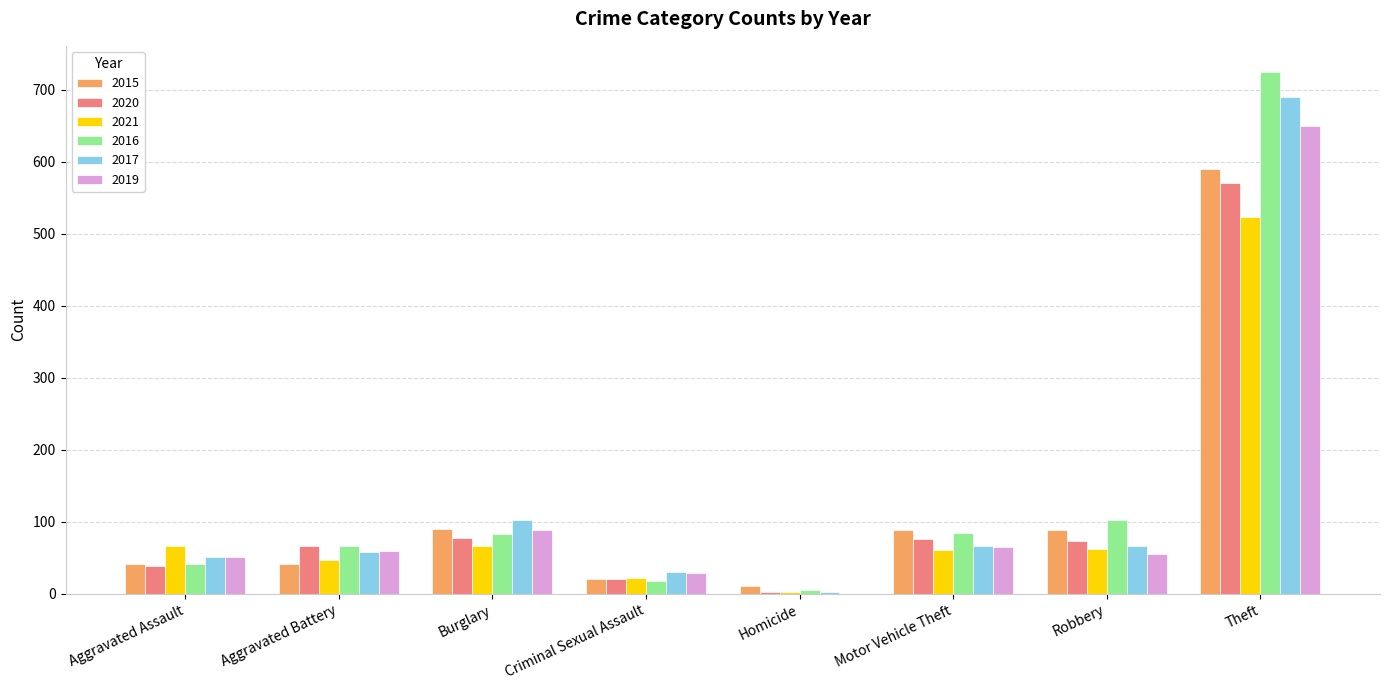

Read the 2017 value at Theft, to the nearest 10.

690